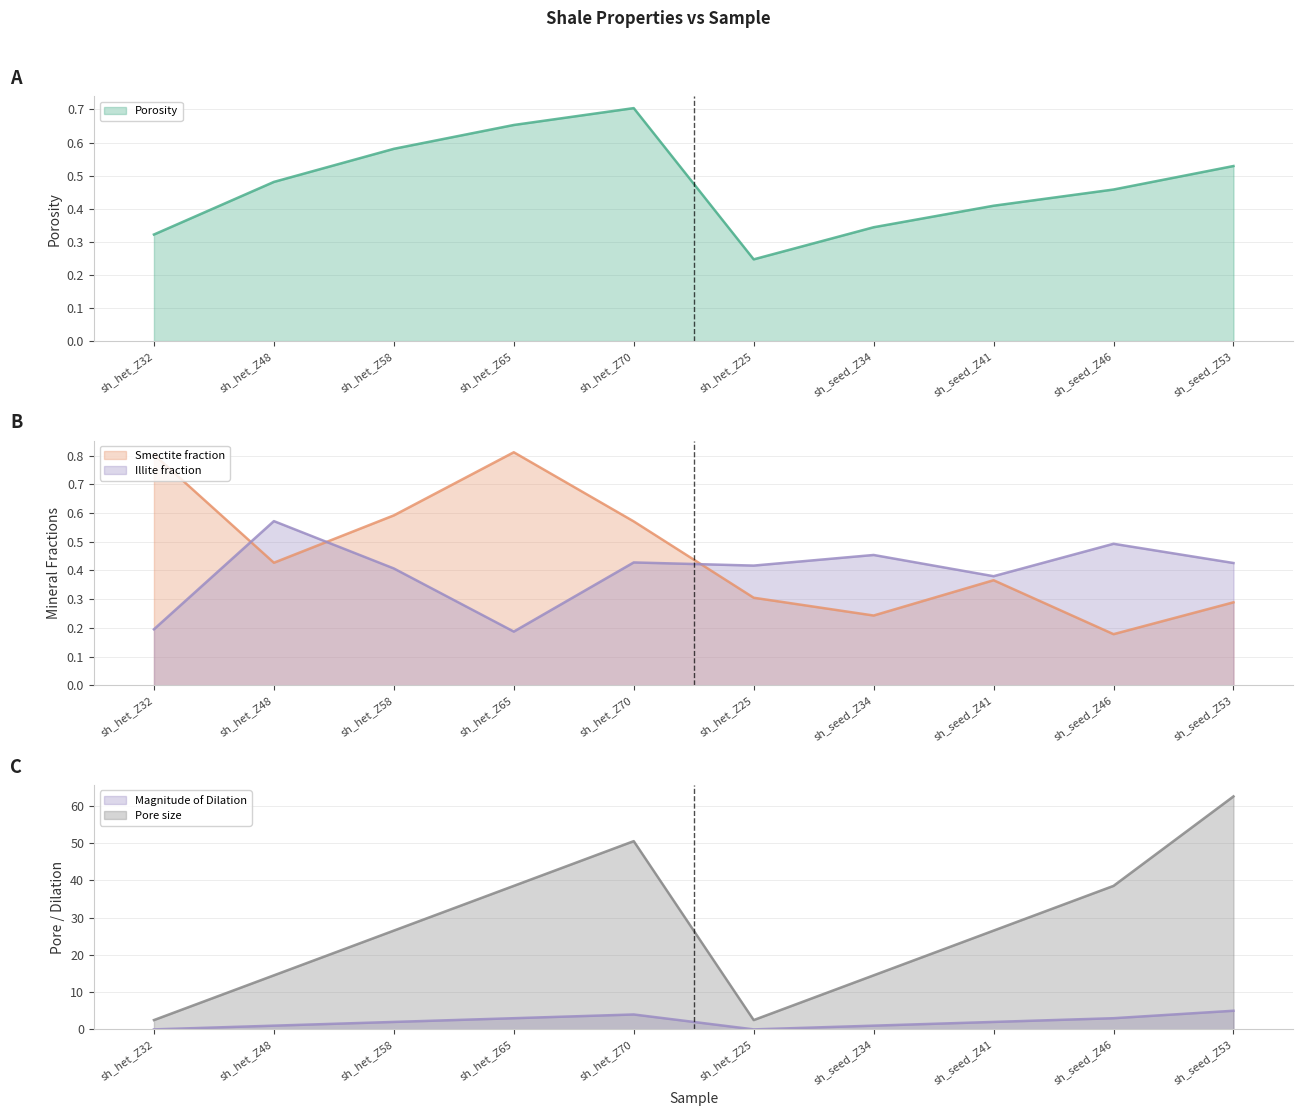

Is it true that Smectite fraction (line) equals 0.4 at sh_seed_Z53?

False